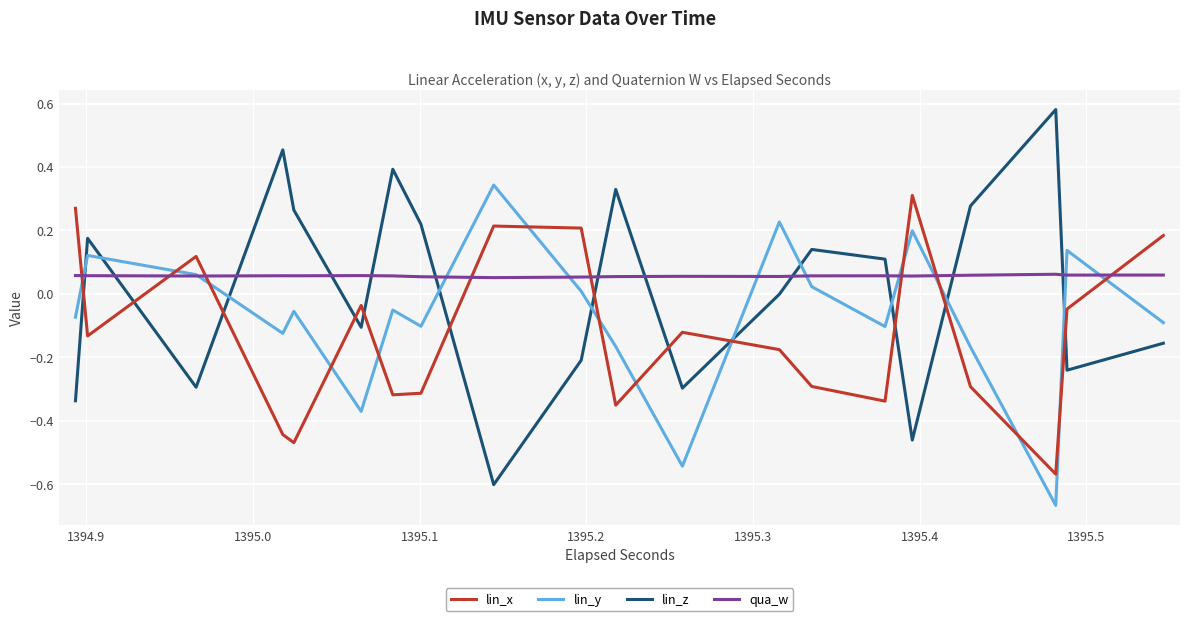

How many intersections are there between lin_x and lin_y?

14